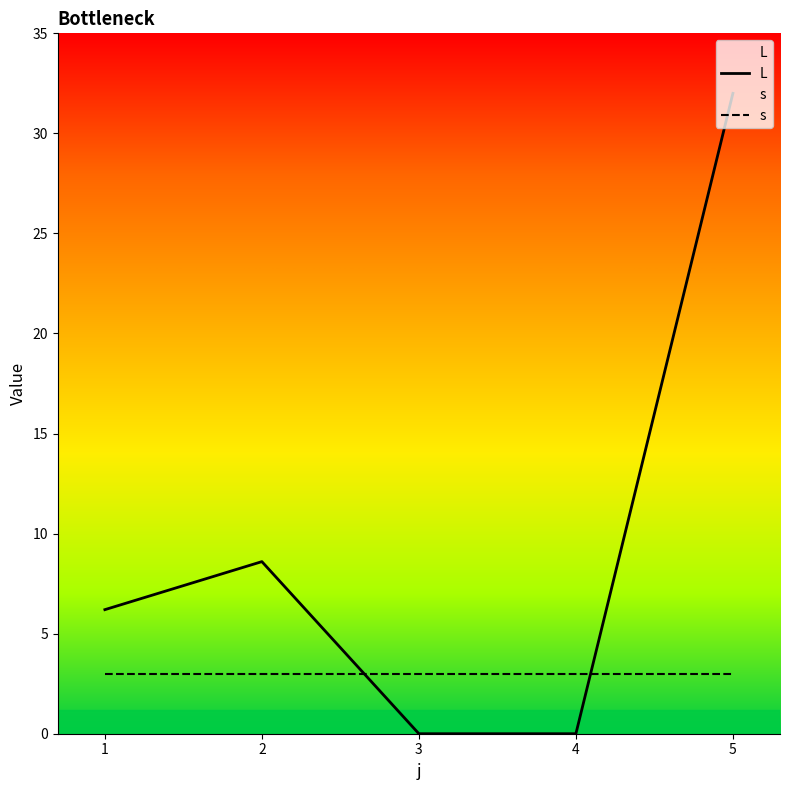

List the series in order of their overall mean, highest first.

L, s